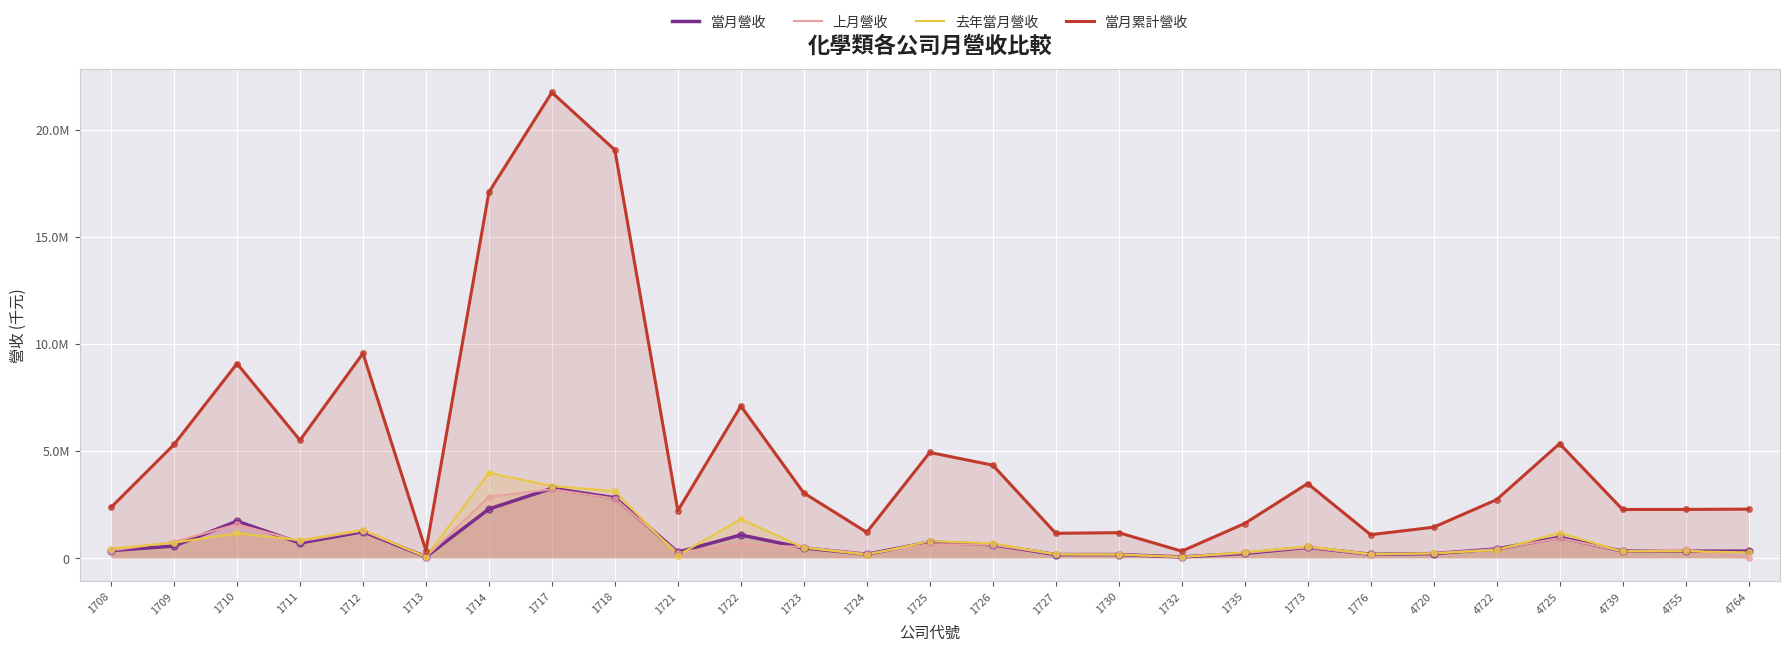

What are all the series names shown in the legend?

當月營收, 上月營收, 去年當月營收, 當月累計營收